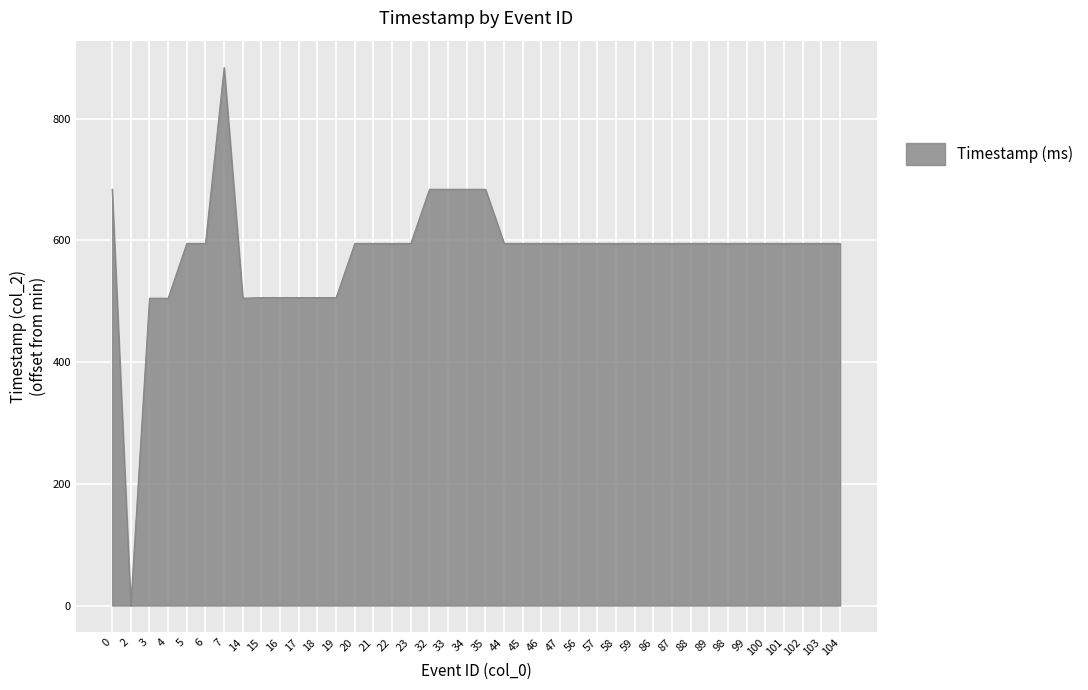

What is the difference between the maximum and minimum values?

884